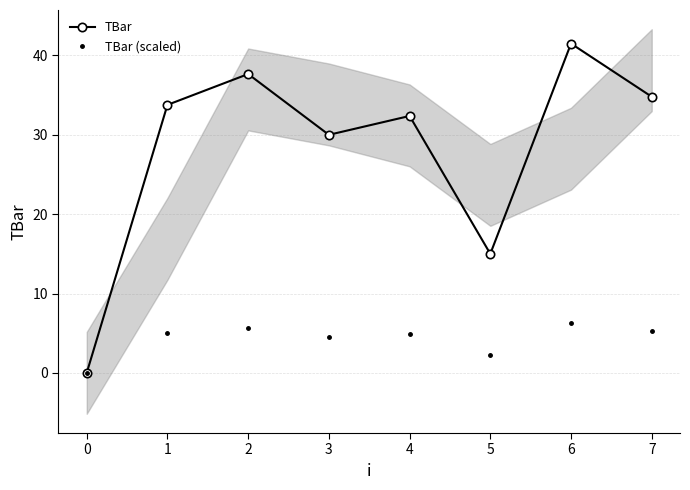

True or false: TBar has a value of 30.0 at 3.

True